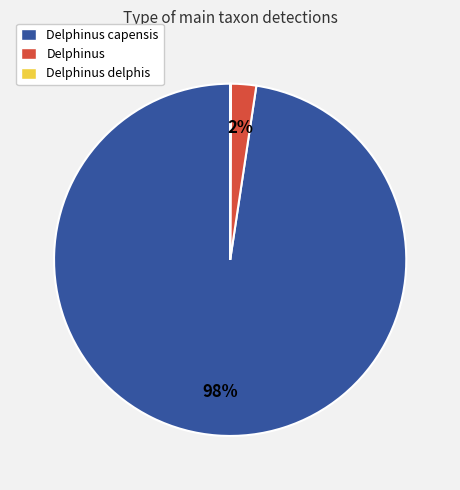

Is there a majority slice in this chart?

Yes